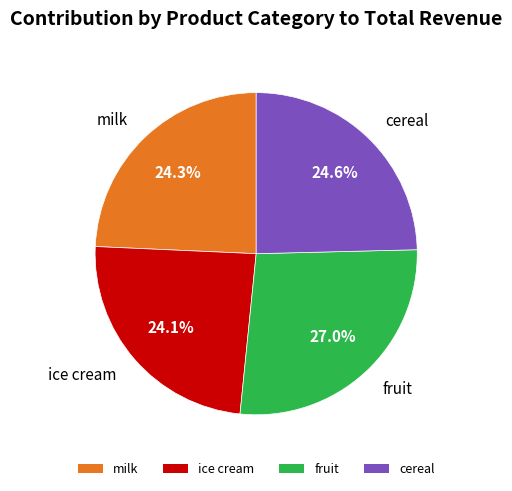

Which category has the biggest portion of the pie?

fruit